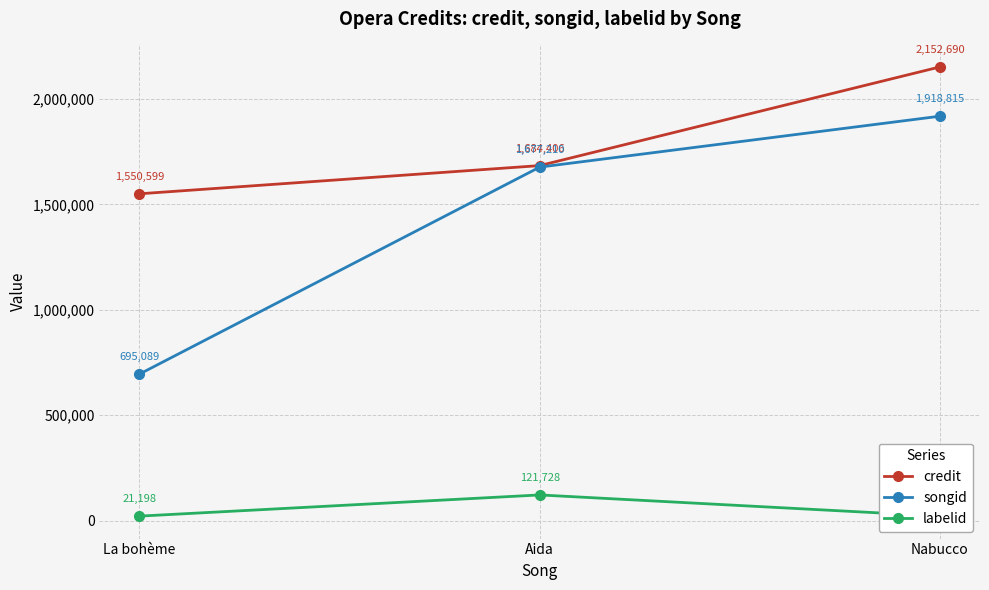

What is the sum of the labelid values at La bohème and Aida?

142926